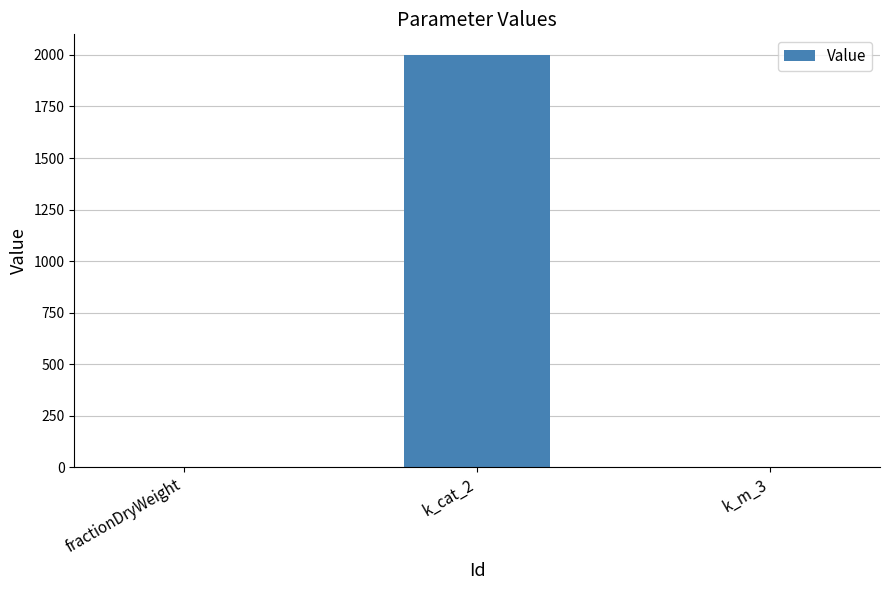

What is the sum of all values?

2000.3